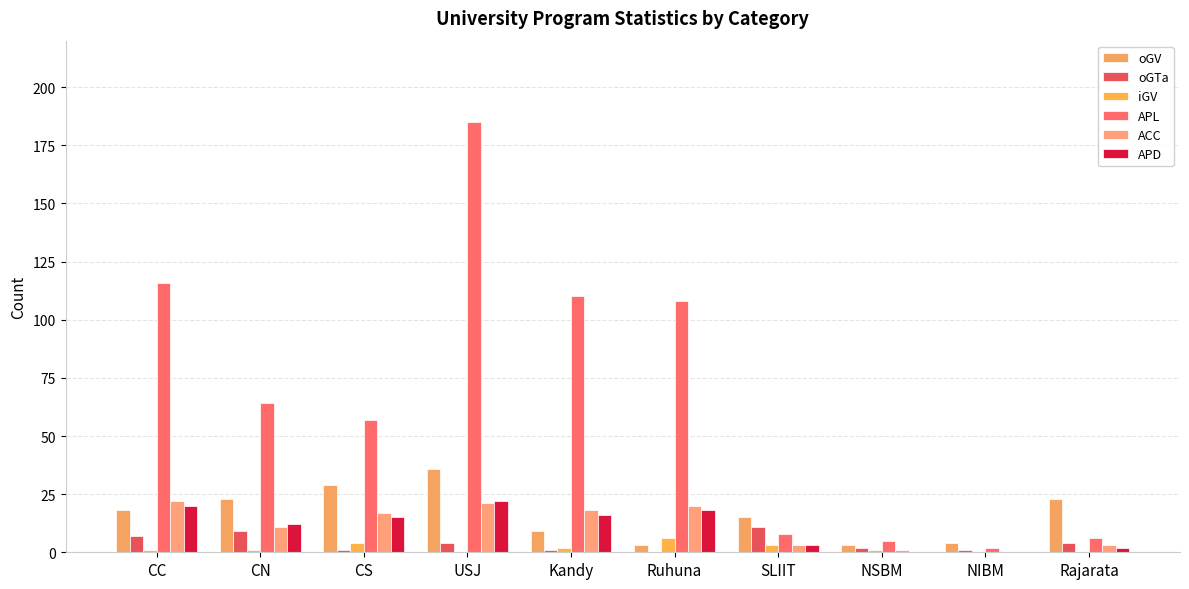

What is the maximum value shown in the chart?

185